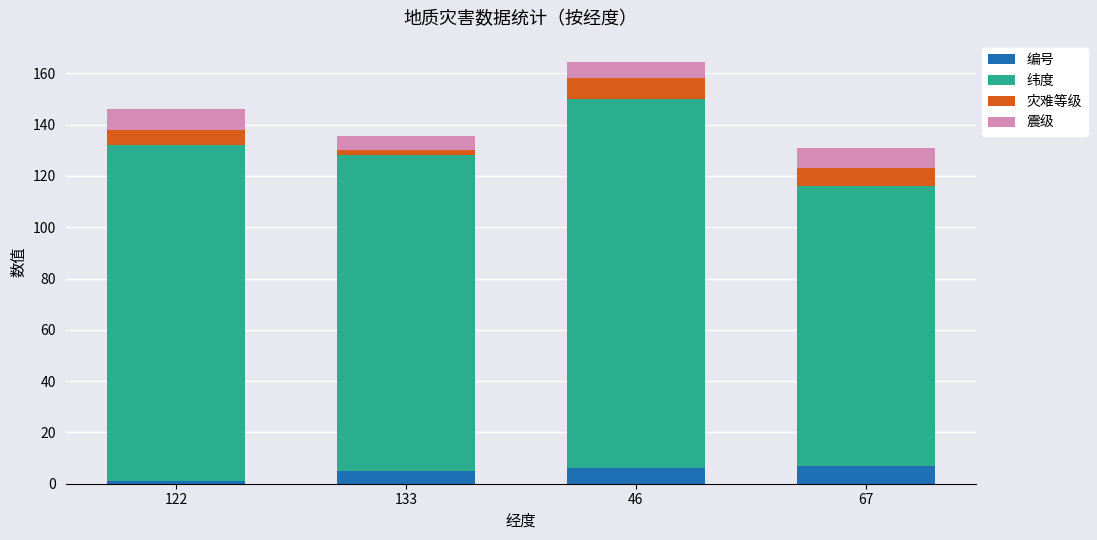

What is the average value of the 编号 series?

4.8